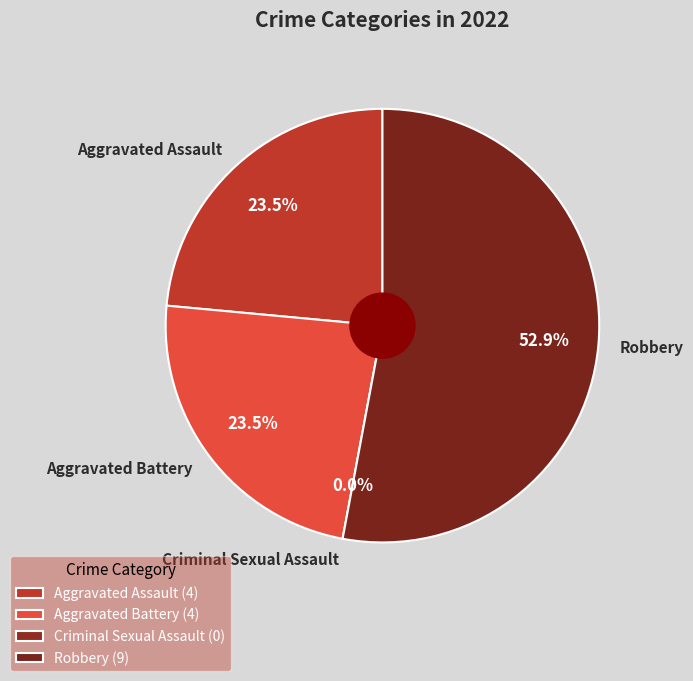

What is the largest slice in the pie chart?

Robbery